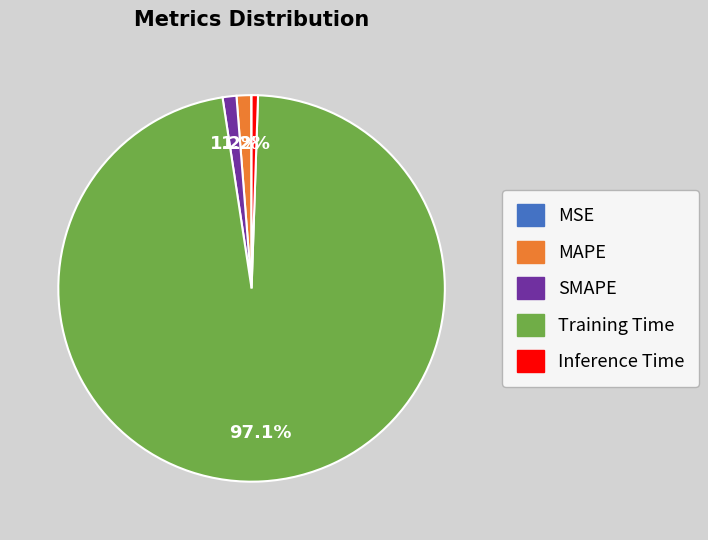

Is the sum of Training Time and Inference Time greater than half?

Yes